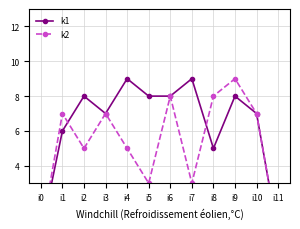

What is the total value across all series at i1?

13